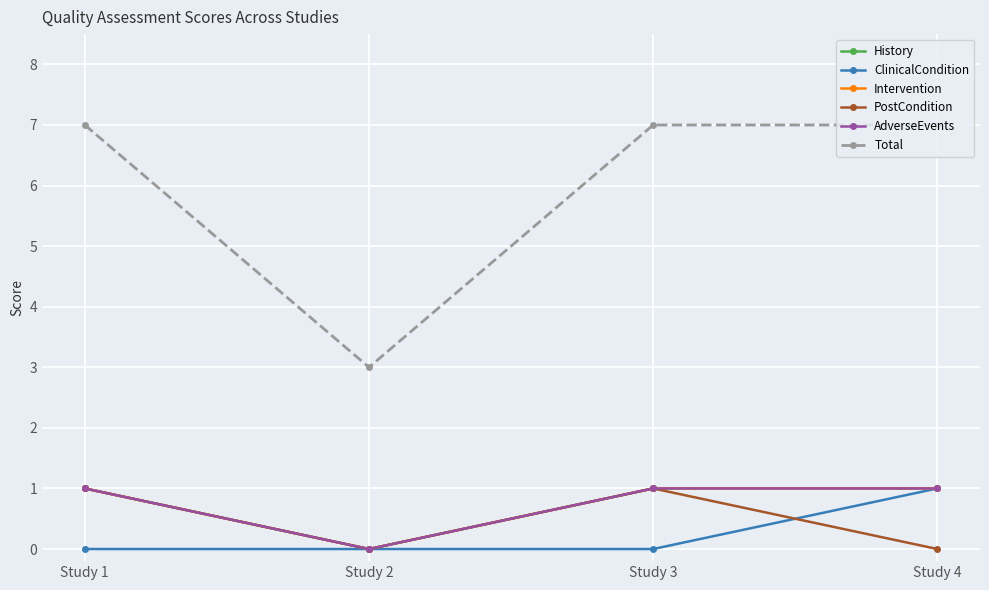

How many interior local valleys does the Total series have?

1